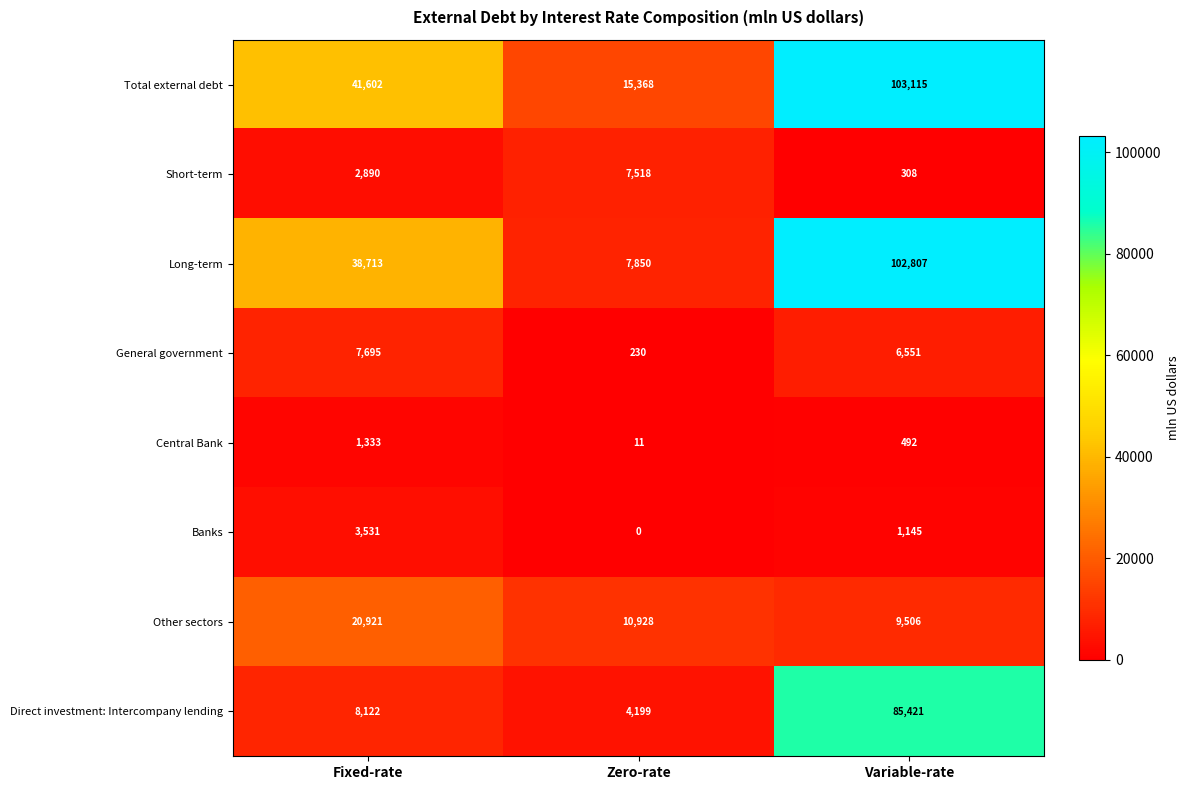

Which series has the widest spread of values?

Long-term